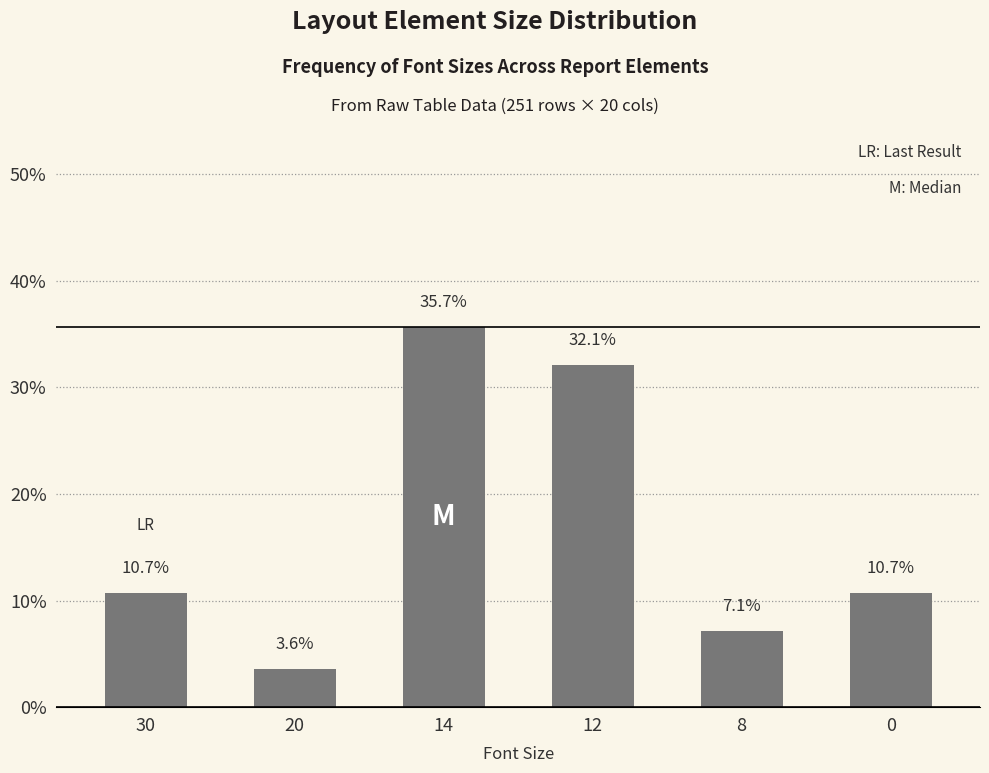

What is the value of the 1st bar from the left?

10.7